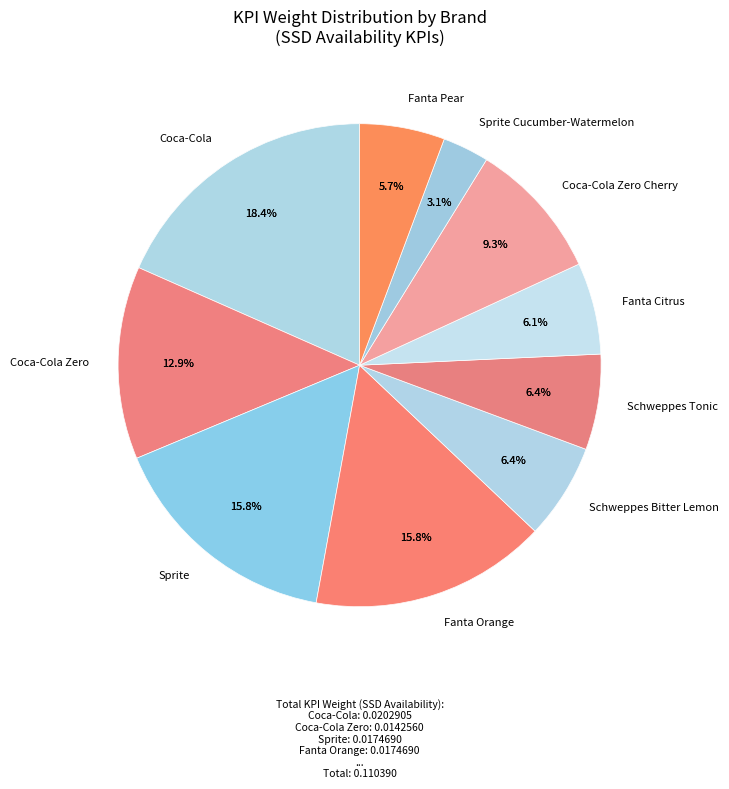

Is Schweppes Tonic - 1.5L the majority of the pie?

No